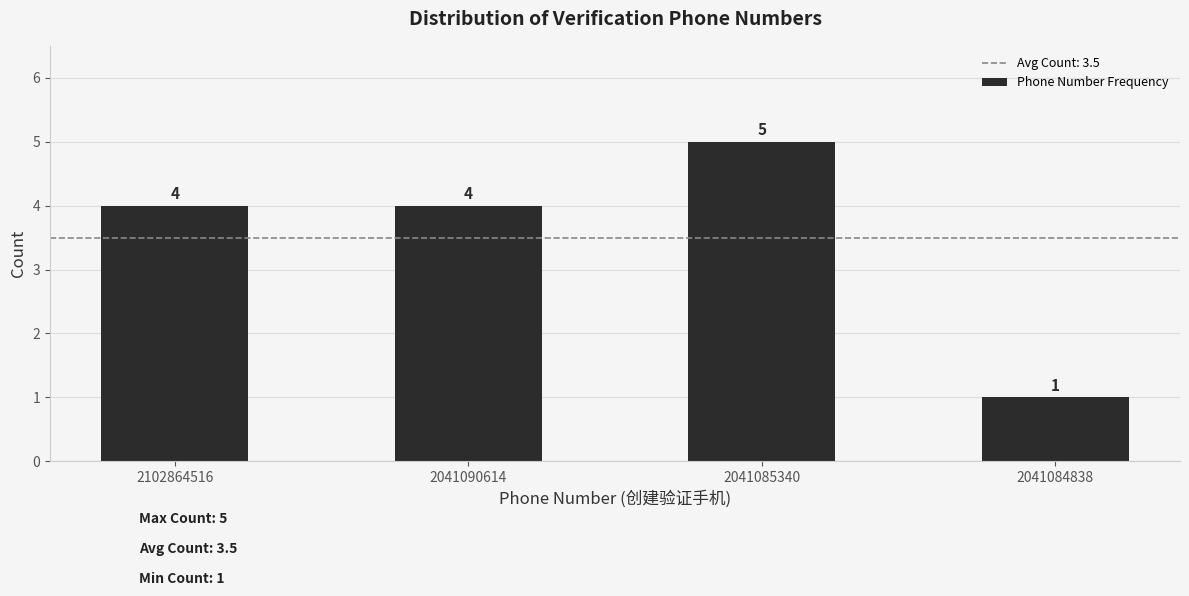

Reading left to right, extract all data points from this chart.

4	4	5	1